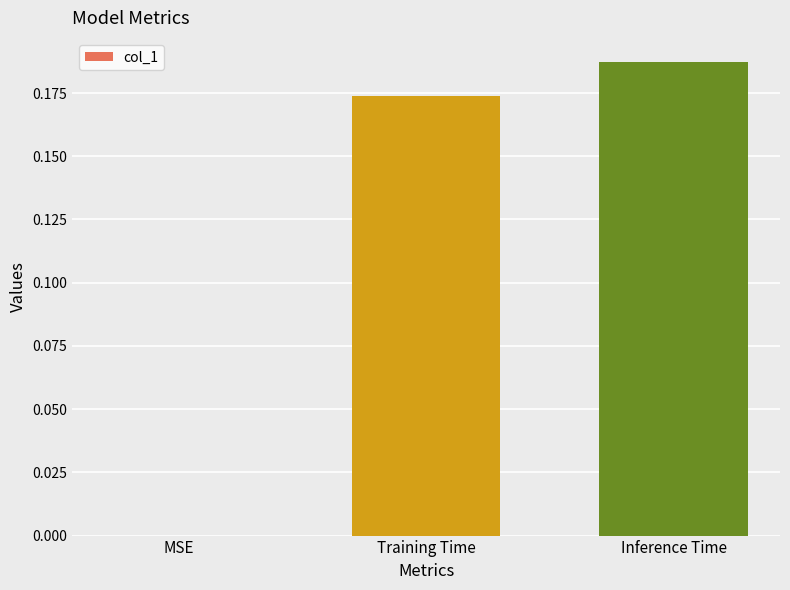

True or false: the data shows 0.0 at MSE.

True